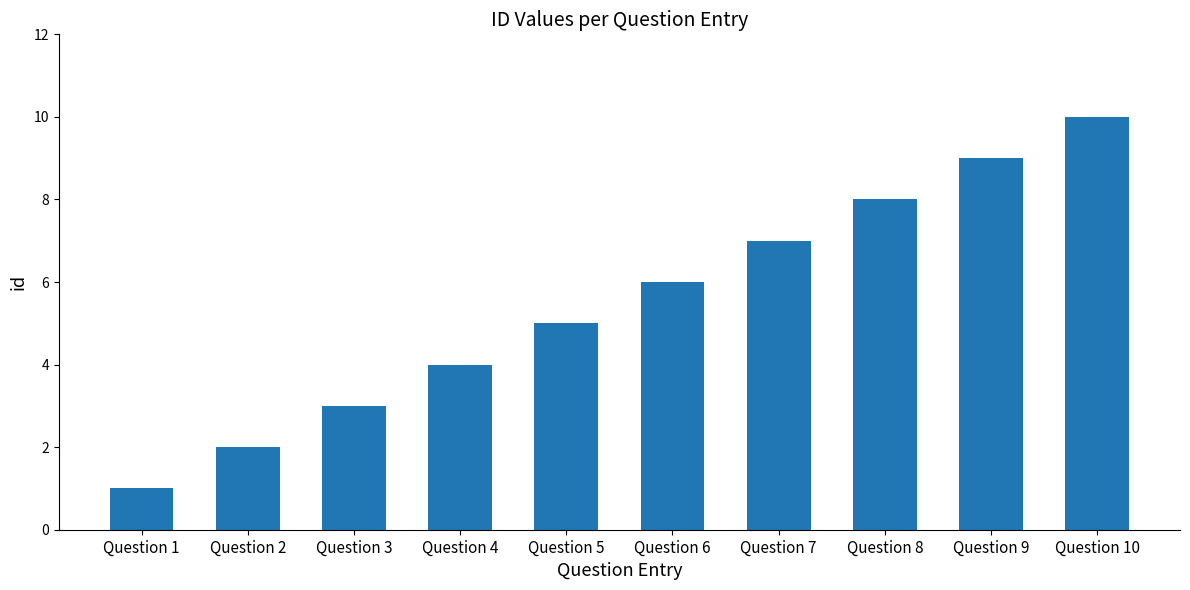

Rank the categories by value from highest to lowest.

Question 10, Question 9, Question 8, Question 7, Question 6, Question 5, Question 4, Question 3, Question 2, Question 1